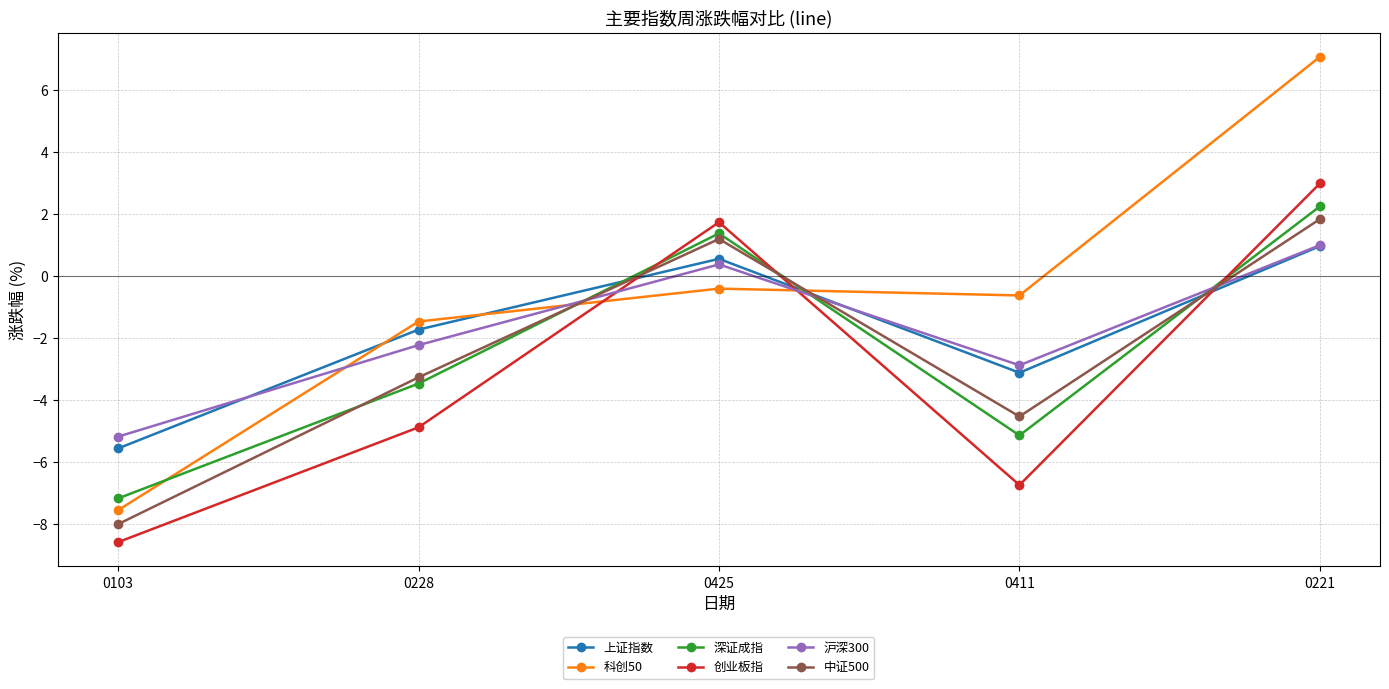

At which category is the sum across all series the highest?

0221